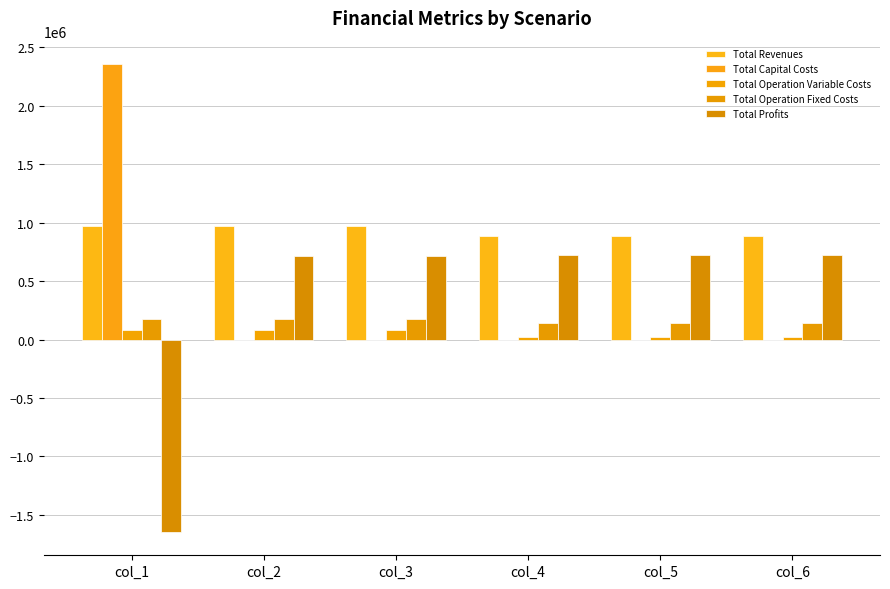

At which label does Total Revenues reach its minimum?

col_4